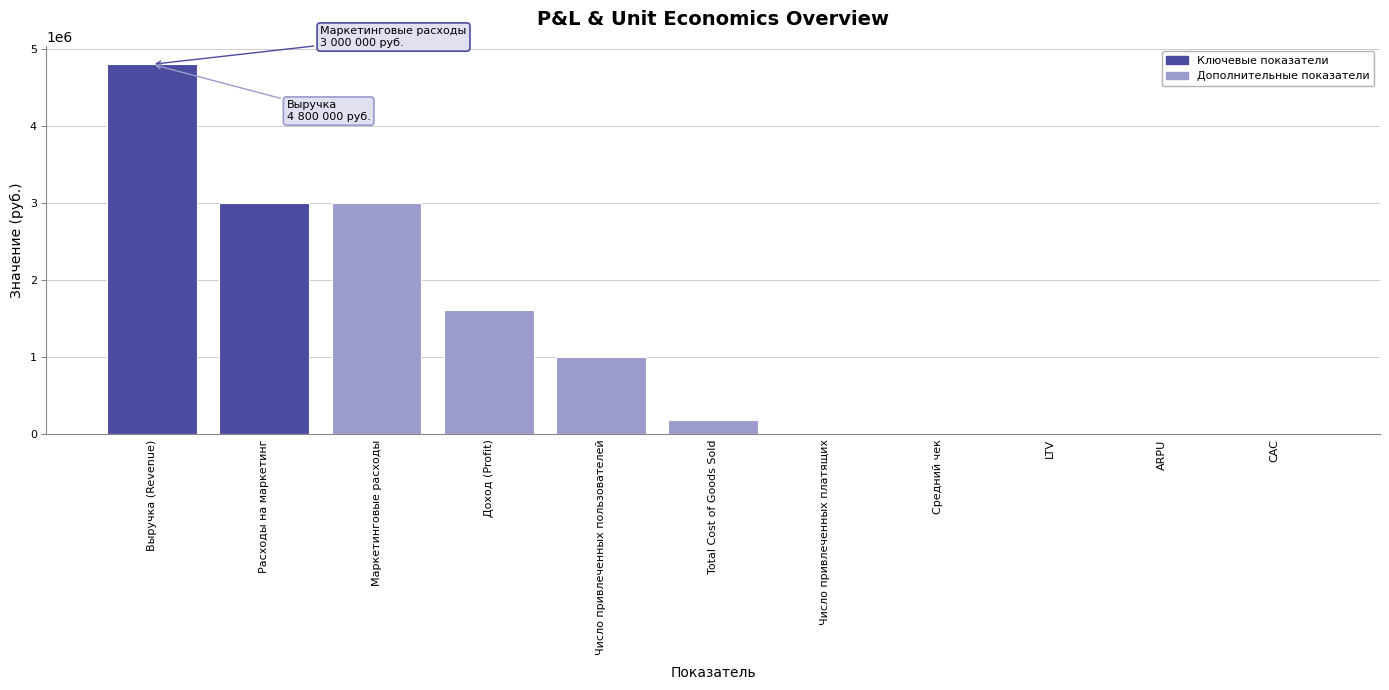

Between Total Cost of Goods Sold and ARPU, which is larger?

Total Cost of Goods Sold